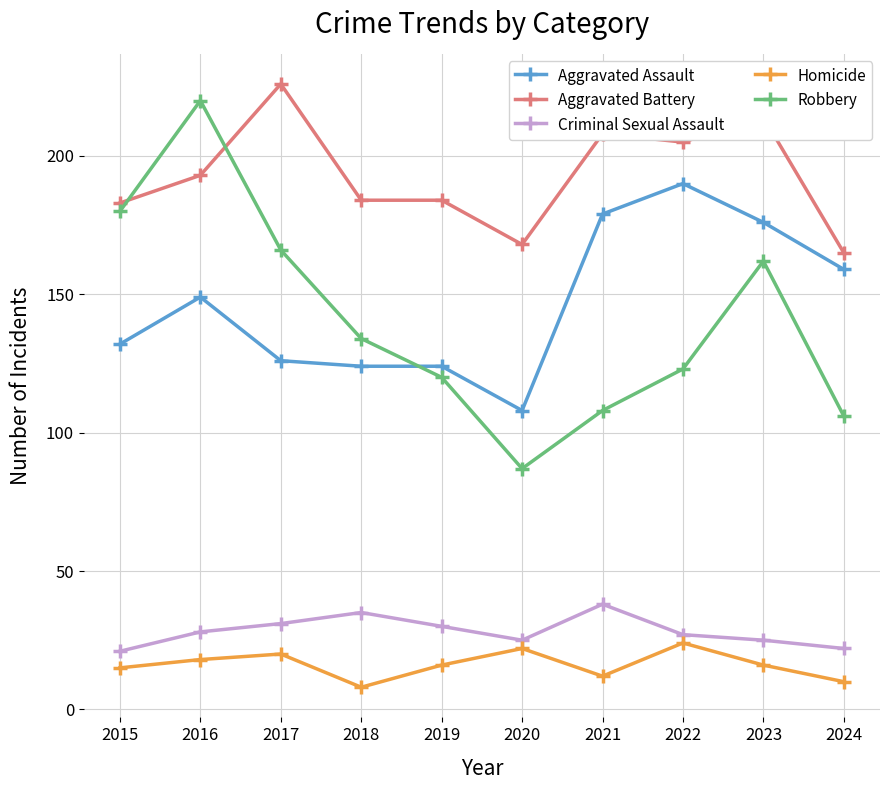

What is the difference between the maximum and minimum values in the Aggravated Assault series?

82